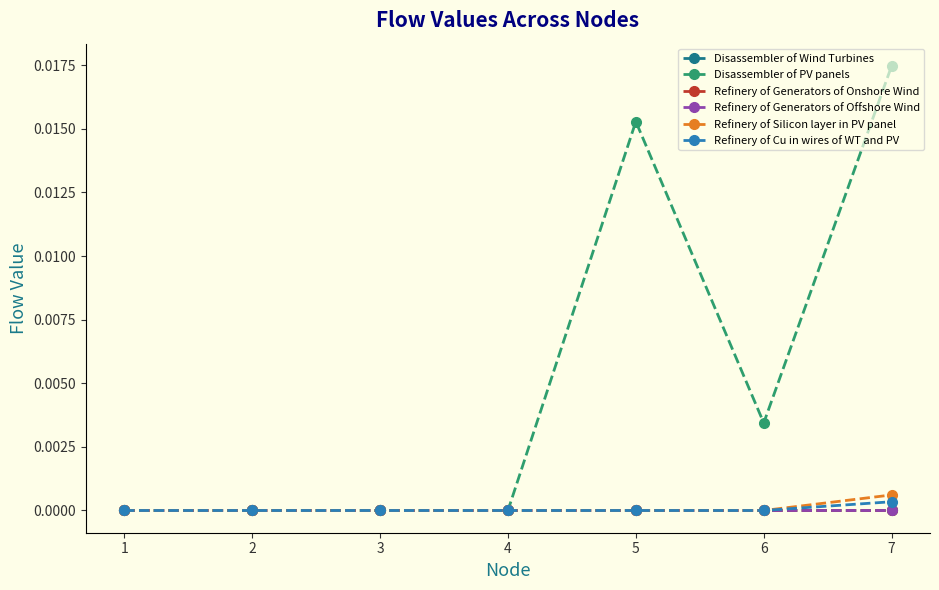

Is this an area chart (filled region under the line)?

No